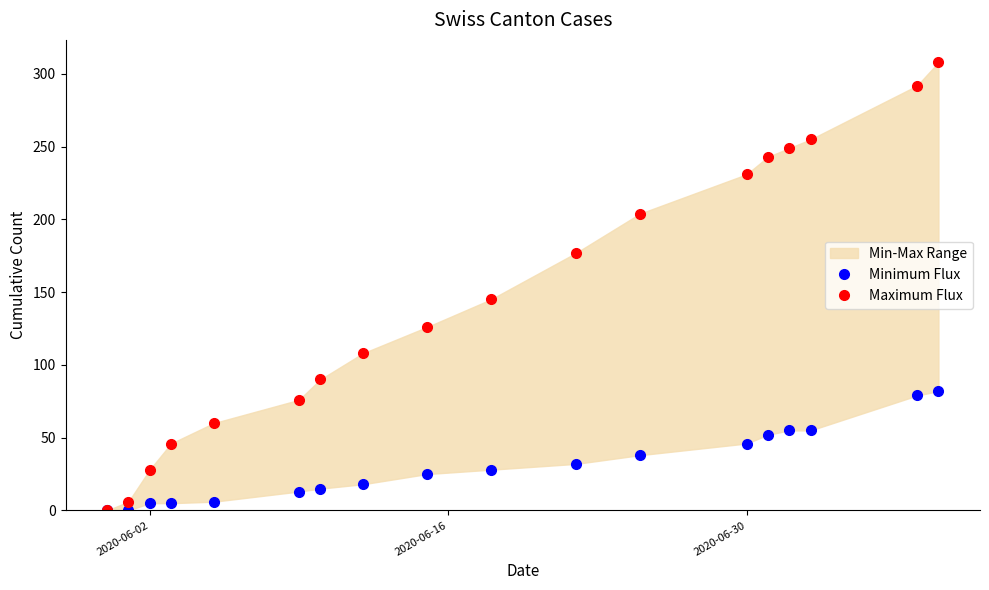

How many positive values does the Minimum Flux series have?

16